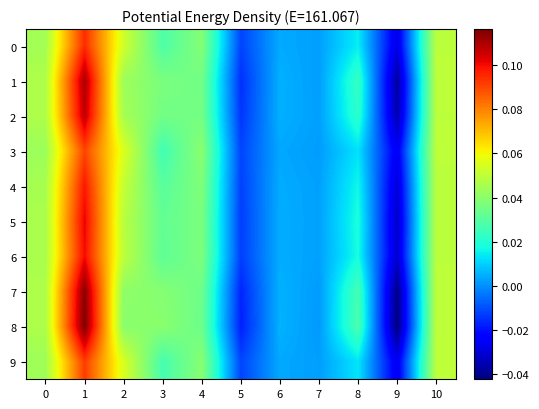

Reading left to right, transcribe all the data shown in this chart.

0: 0=0.0	1=0.1	2=0.1	3=0.0	4=0.0	5=-0.0	6=0.0	7=0.0	8=0.0	9=-0.0	10=0.0
1: 0=0.0	1=0.1	2=0.0	3=0.0	4=0.0	5=-0.0	6=0.0	7=0.0	8=0.0	9=-0.0	10=0.0
2: 0=0.0	1=0.1	2=0.0	3=0.0	4=0.0	5=-0.0	6=0.0	7=0.0	8=0.0	9=-0.0	10=0.0
3: 0=0.0	1=0.1	2=0.1	3=0.0	4=0.0	5=-0.0	6=0.0	7=0.0	8=0.0	9=-0.0	10=0.0
4: 0=0.0	1=0.1	2=0.1	3=0.0	4=0.0	5=-0.0	6=0.0	7=0.0	8=0.0	9=-0.0	10=0.0
5: 0=0.0	1=0.1	2=0.0	3=0.0	4=0.0	5=-0.0	6=0.0	7=0.0	8=0.0	9=-0.0	10=0.0
6: 0=0.0	1=0.1	2=0.0	3=0.0	4=0.0	5=-0.0	6=0.0	7=0.0	8=0.0	9=-0.0	10=0.0
7: 0=0.0	1=0.1	2=0.0	3=0.0	4=0.0	5=-0.0	6=0.0	7=0.0	8=0.0	9=-0.0	10=0.0
8: 0=0.0	1=0.1	2=0.0	3=0.0	4=0.0	5=-0.0	6=0.0	7=0.0	8=0.0	9=-0.0	10=0.0
9: 0=0.0	1=0.1	2=0.1	3=0.0	4=0.0	5=-0.0	6=0.0	7=0.0	8=0.0	9=-0.0	10=0.0